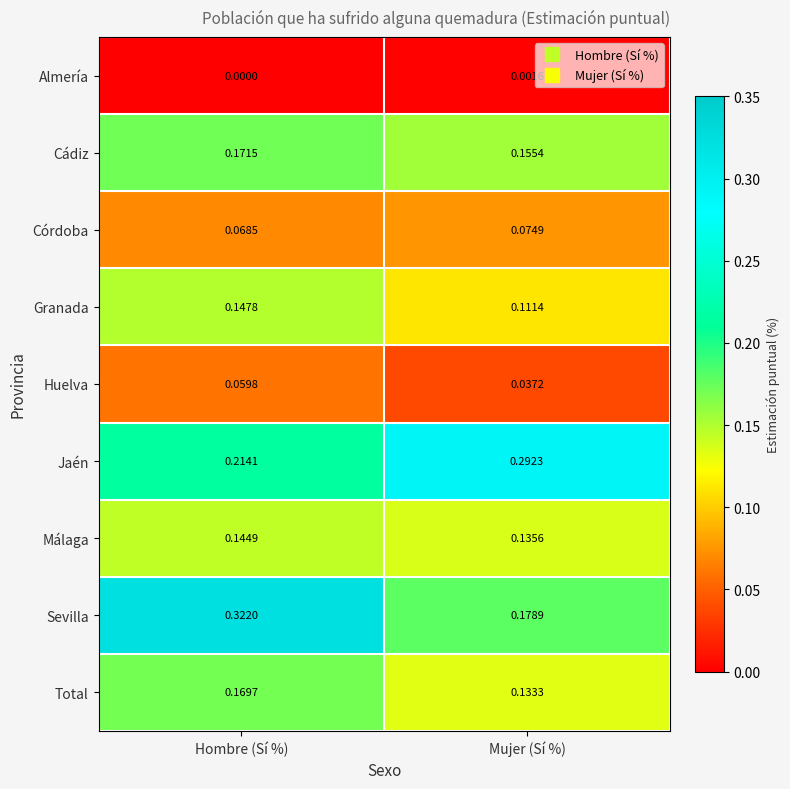

Between Hombre (Sí %) and Mujer (Sí %), which series saw the biggest shift?

Sevilla